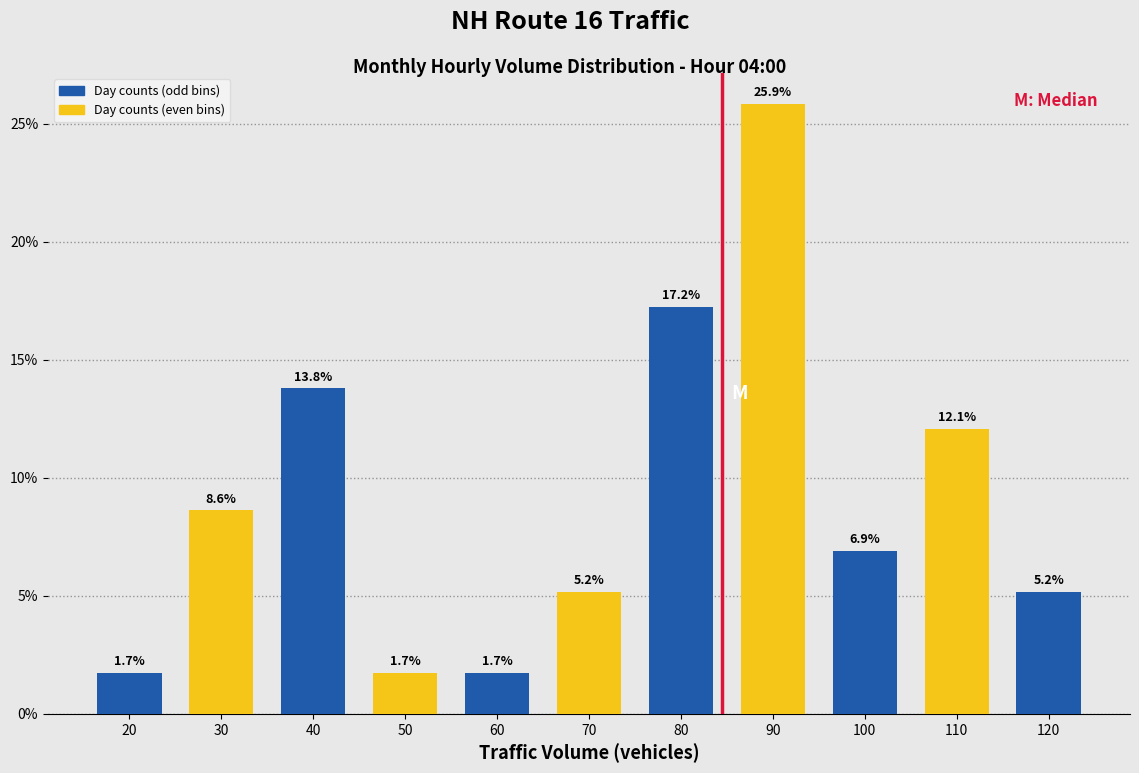

What is the height of the bar covering 35 to 45 on the x-axis?

13.8